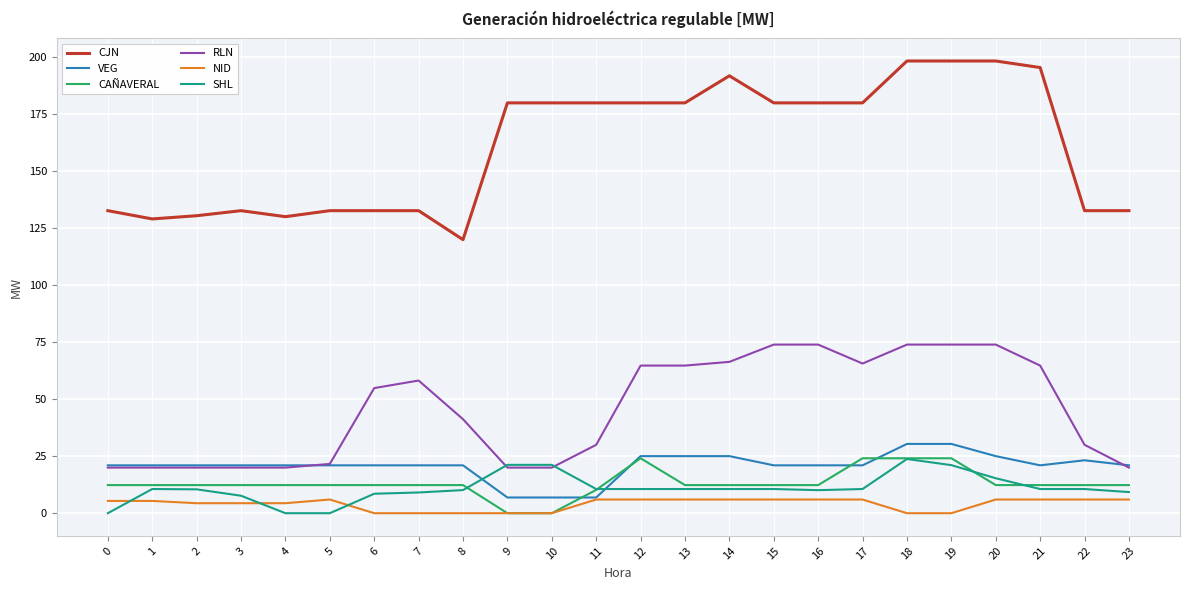

What are all the series names shown in the legend?

CJN, VEG, CAÑAVERAL, RLN, NID, SHL